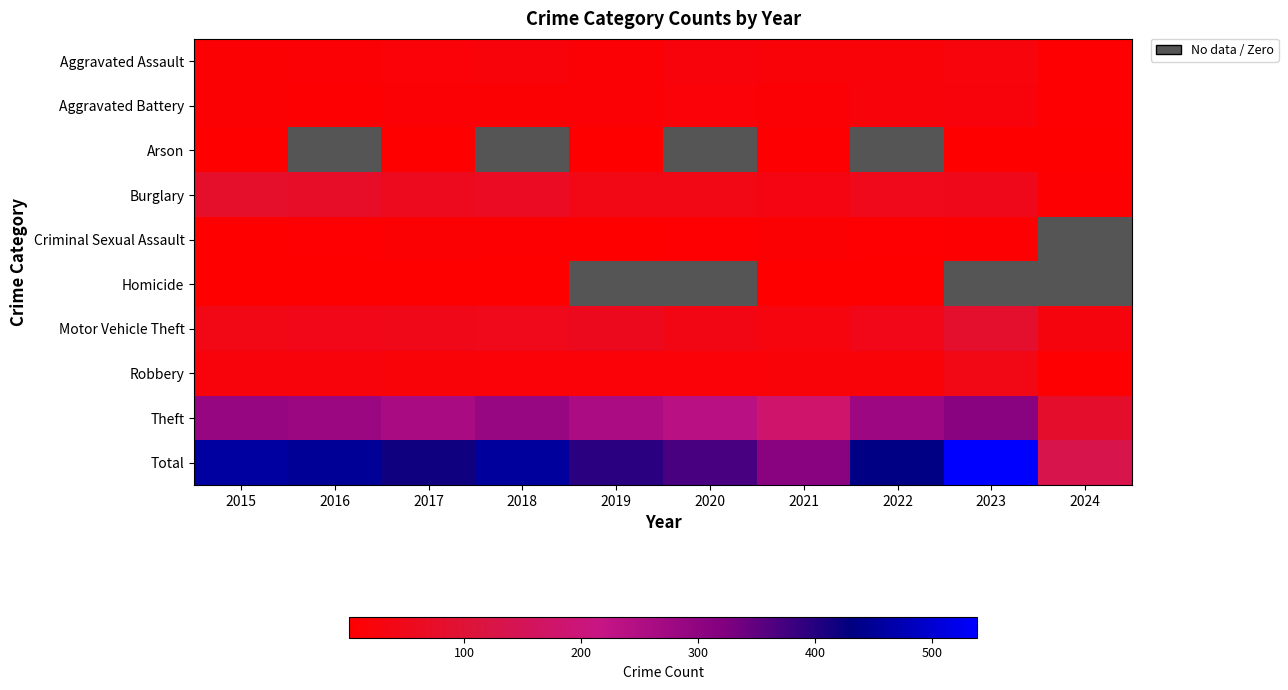

Rank the series by their maximum value, from highest to lowest.

Total, Theft, Motor Vehicle Theft, Burglary, Robbery, Aggravated Assault, Aggravated Battery, Criminal Sexual Assault, Arson, Homicide